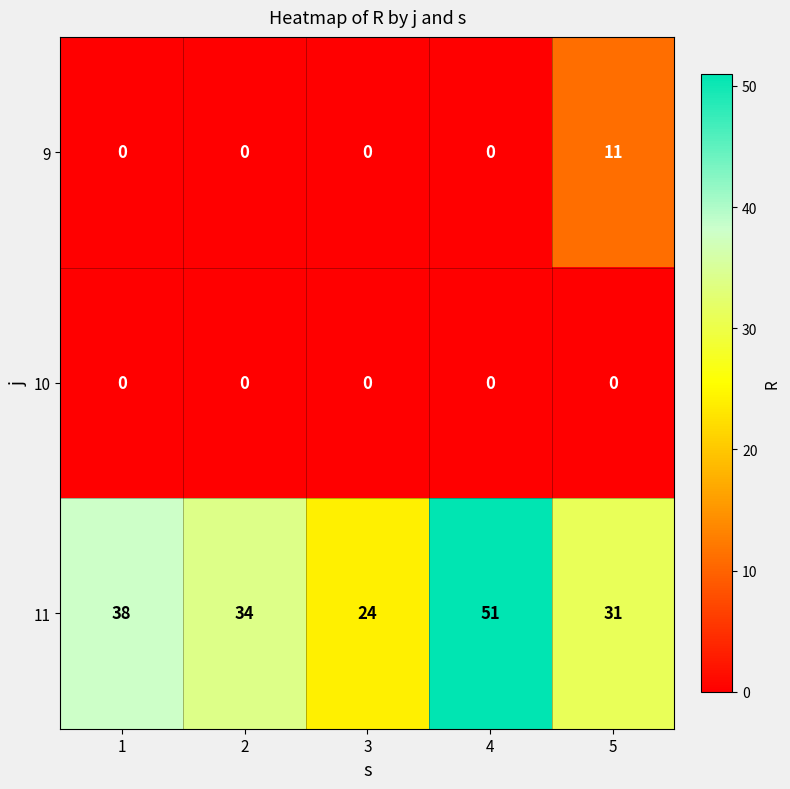

What is the difference between the 11 values at 4 and 5?

20